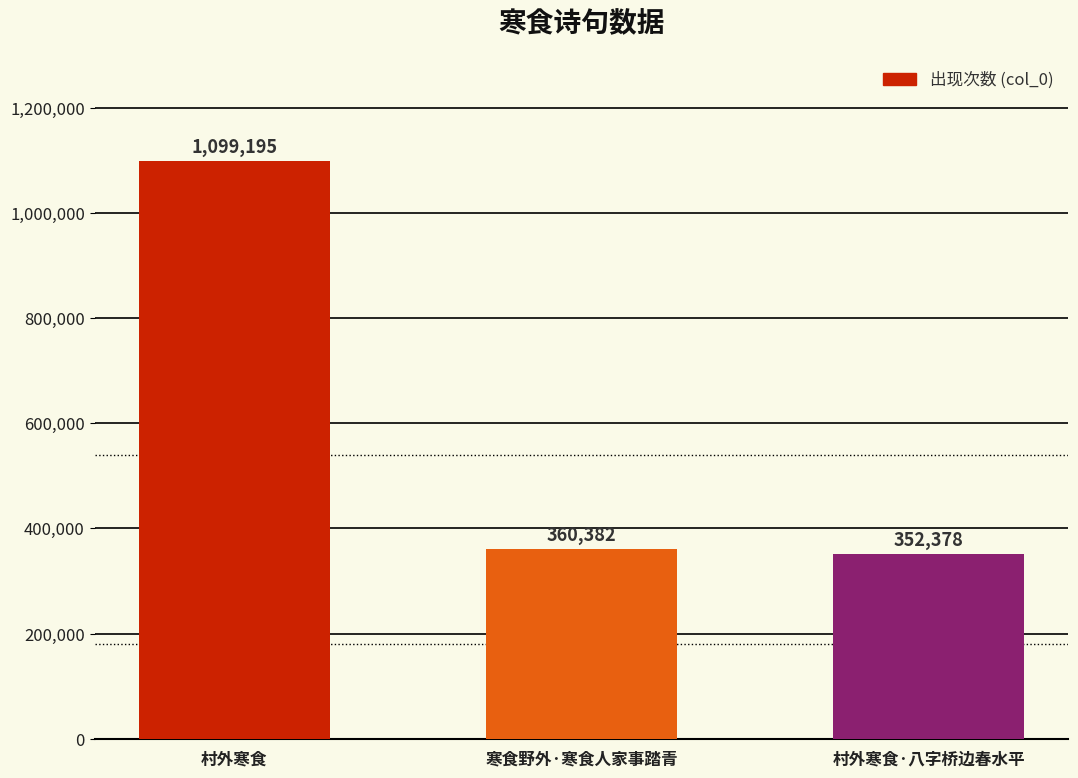

What is the value of the 1st bar from the left?

1099195